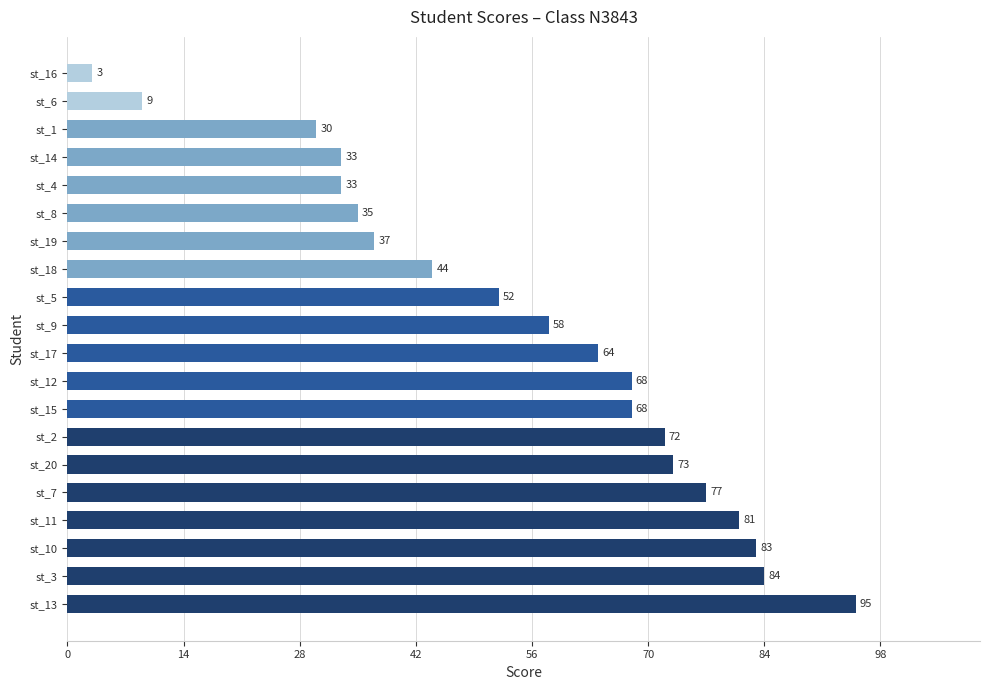

Where is the data nearest to the value 49?

st_5